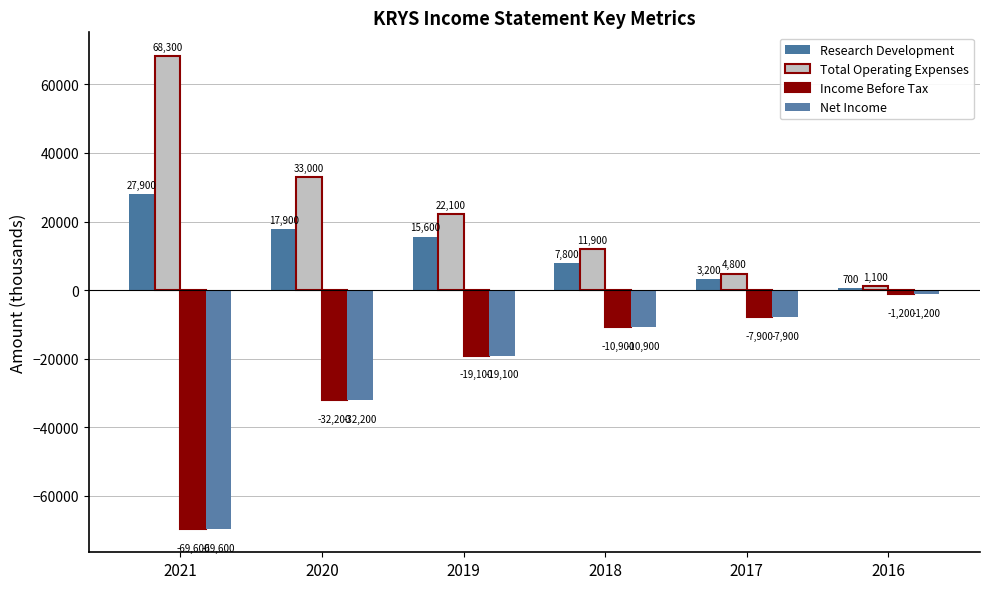

What is the greatest value displayed?

68300